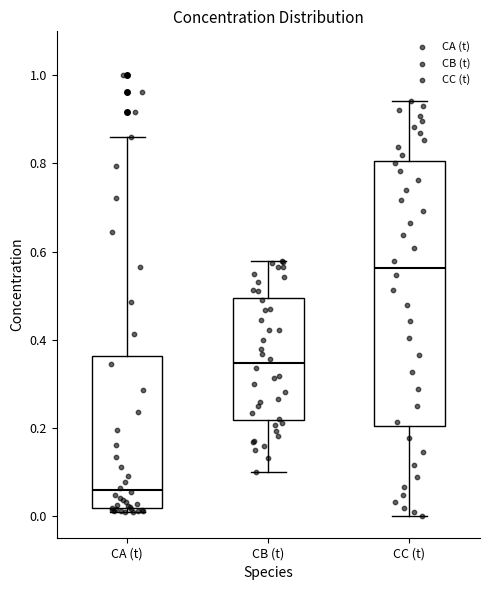

Where does the median line of the box for CB (t) sit on the y-axis? The values are not printed on the chart, so give them approximately, as read against the axis.

0.34